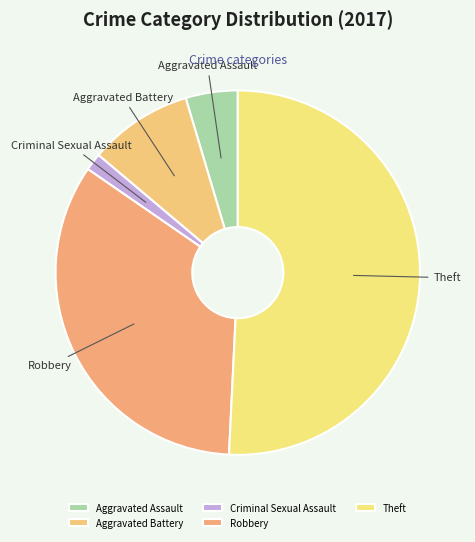

Rank the categories by value from highest to lowest.

Theft, Robbery, Aggravated Battery, Aggravated Assault, Criminal Sexual Assault